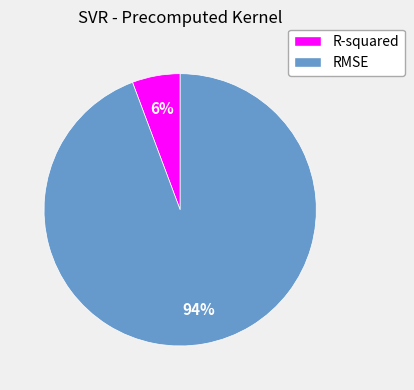

How many segments does this pie chart have?

2